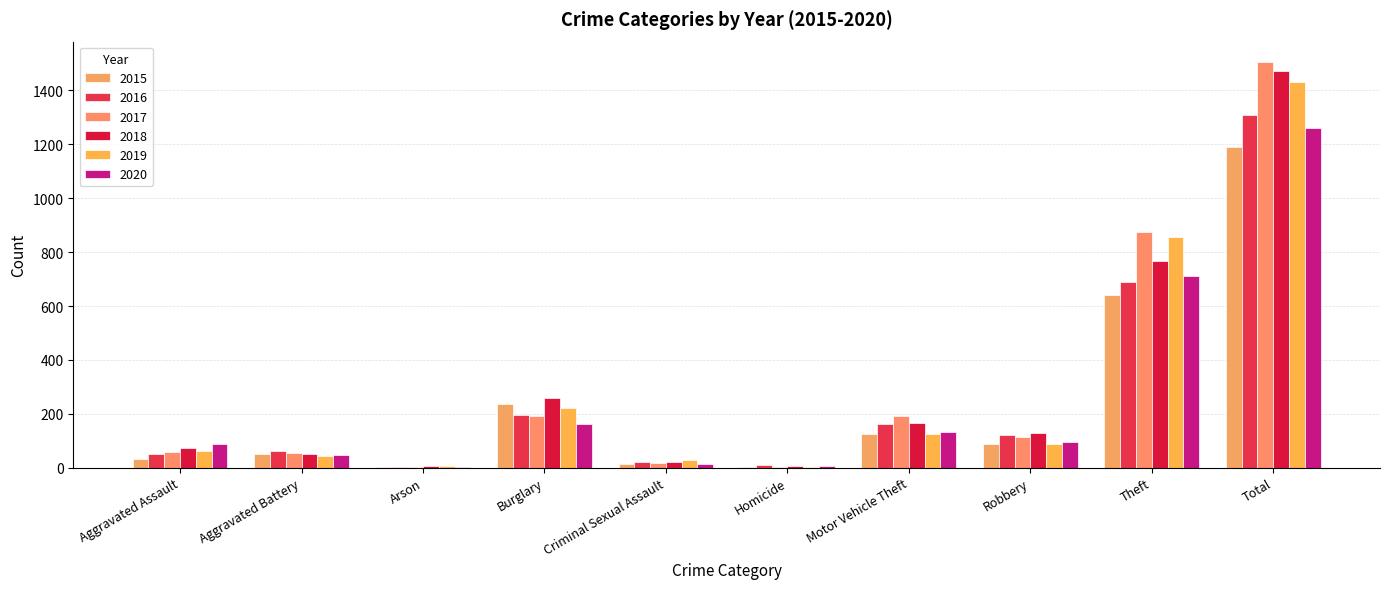

The value of 2018 at Robbery is 130. True or false?

True